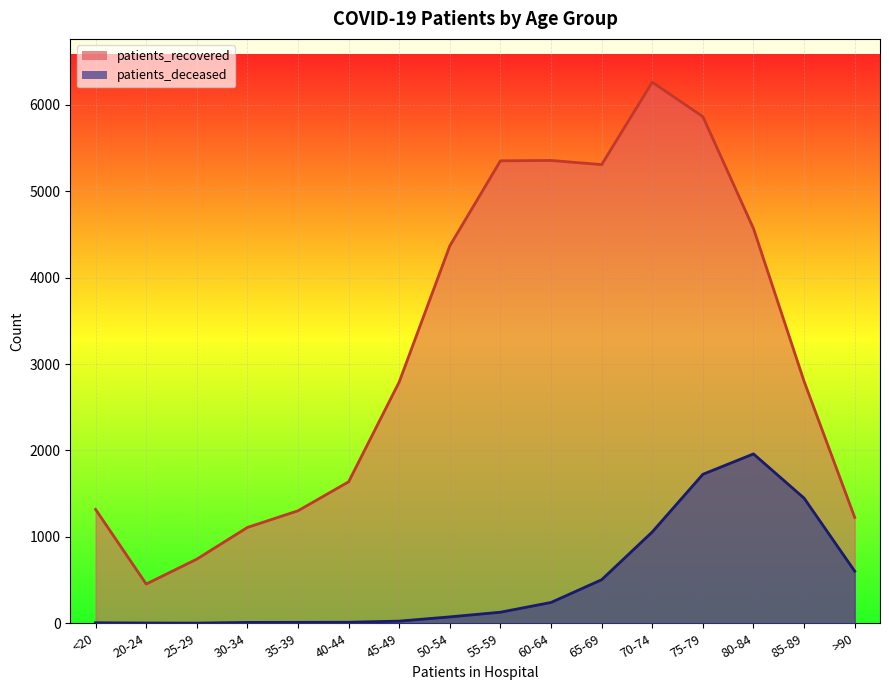

True or false: patients_deceased and patients_recovered intersect in this chart.

False